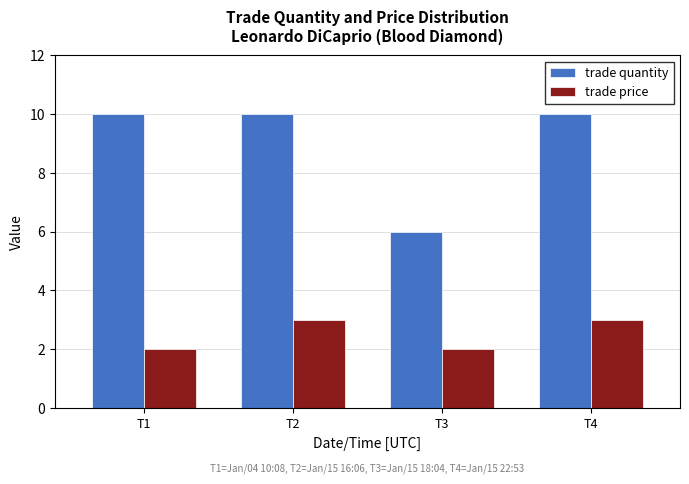

List the series in order of their overall mean, lowest first.

trade price, trade quantity